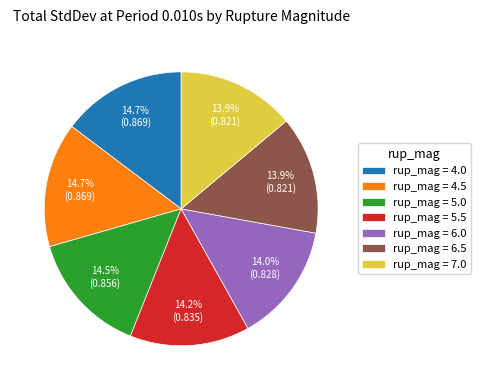

How many segments does this pie chart have?

7